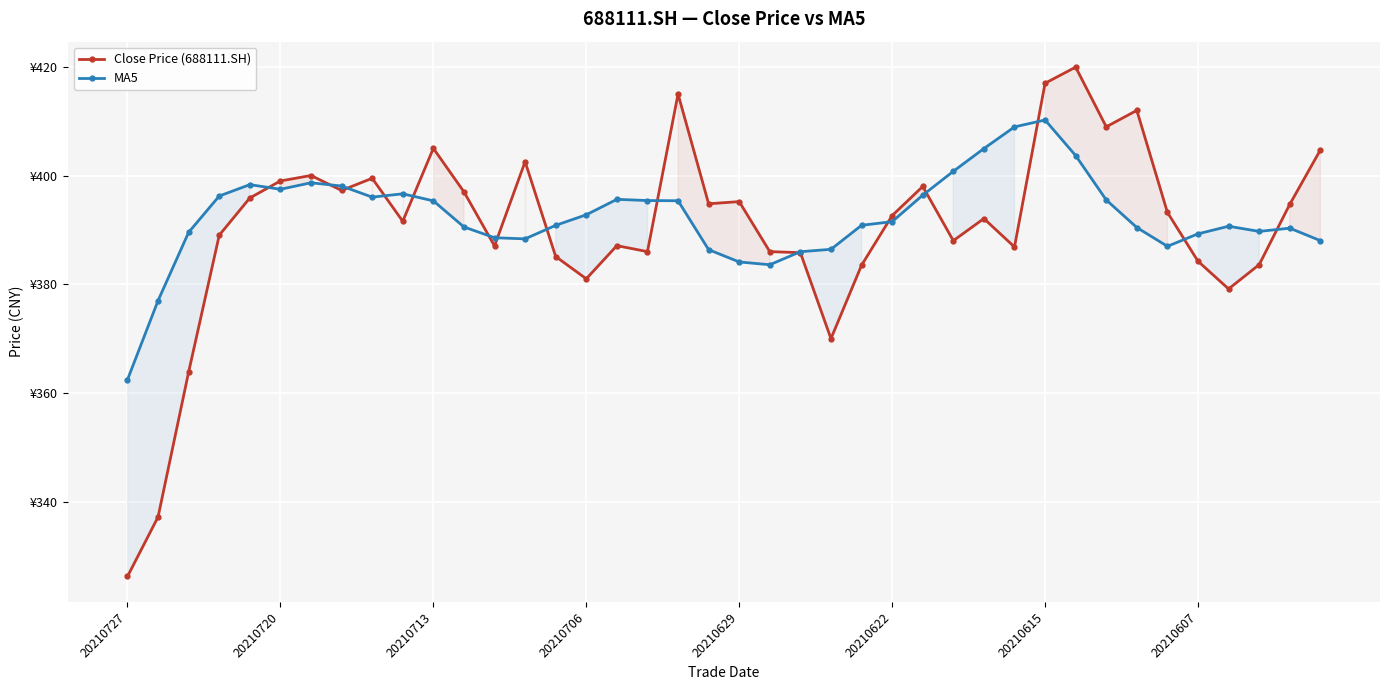

What is the spread (max minus min) of values at 24?

7.3